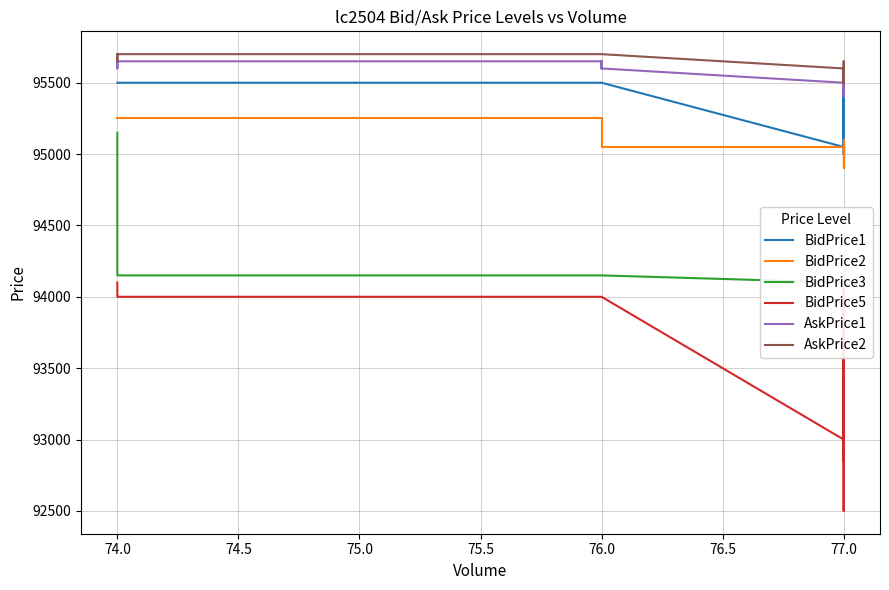

What is the smallest value displayed?

92500